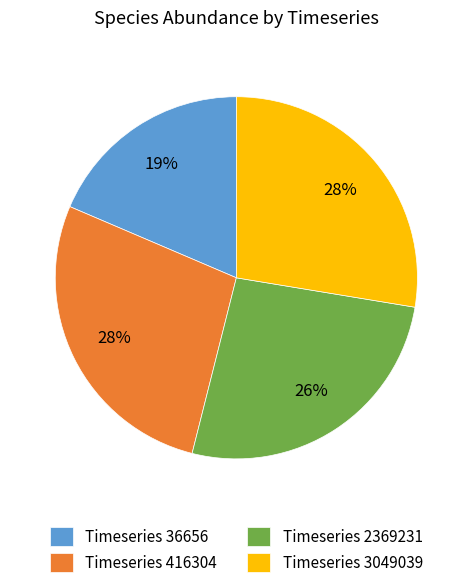

Is it true that Timeseries 2369231 is 14% of the pie?

False